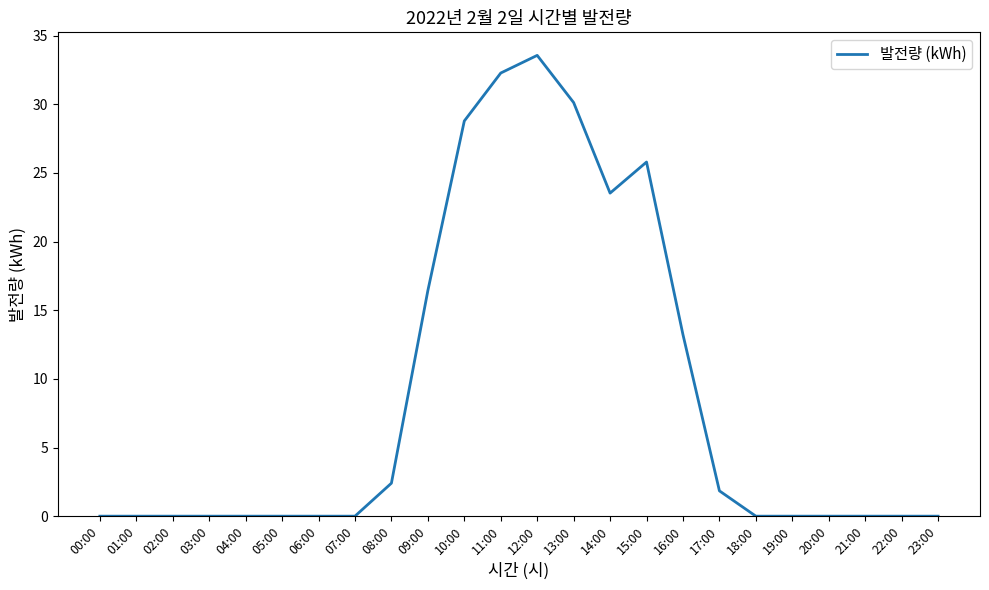

Reading left to right, list all the values displayed in this chart.

00:00=0.0	01:00=0.0	02:00=0.0	03:00=0.0	04:00=0.0	05:00=0.0	06:00=0.0	07:00=0.0	08:00=2.4	09:00=16.4	10:00=28.8	11:00=32.3	12:00=33.6	13:00=30.1	14:00=23.5	15:00=25.8	16:00=13.2	17:00=1.8	18:00=0.0	19:00=0.0	20:00=0.0	21:00=0.0	22:00=0.0	23:00=0.0